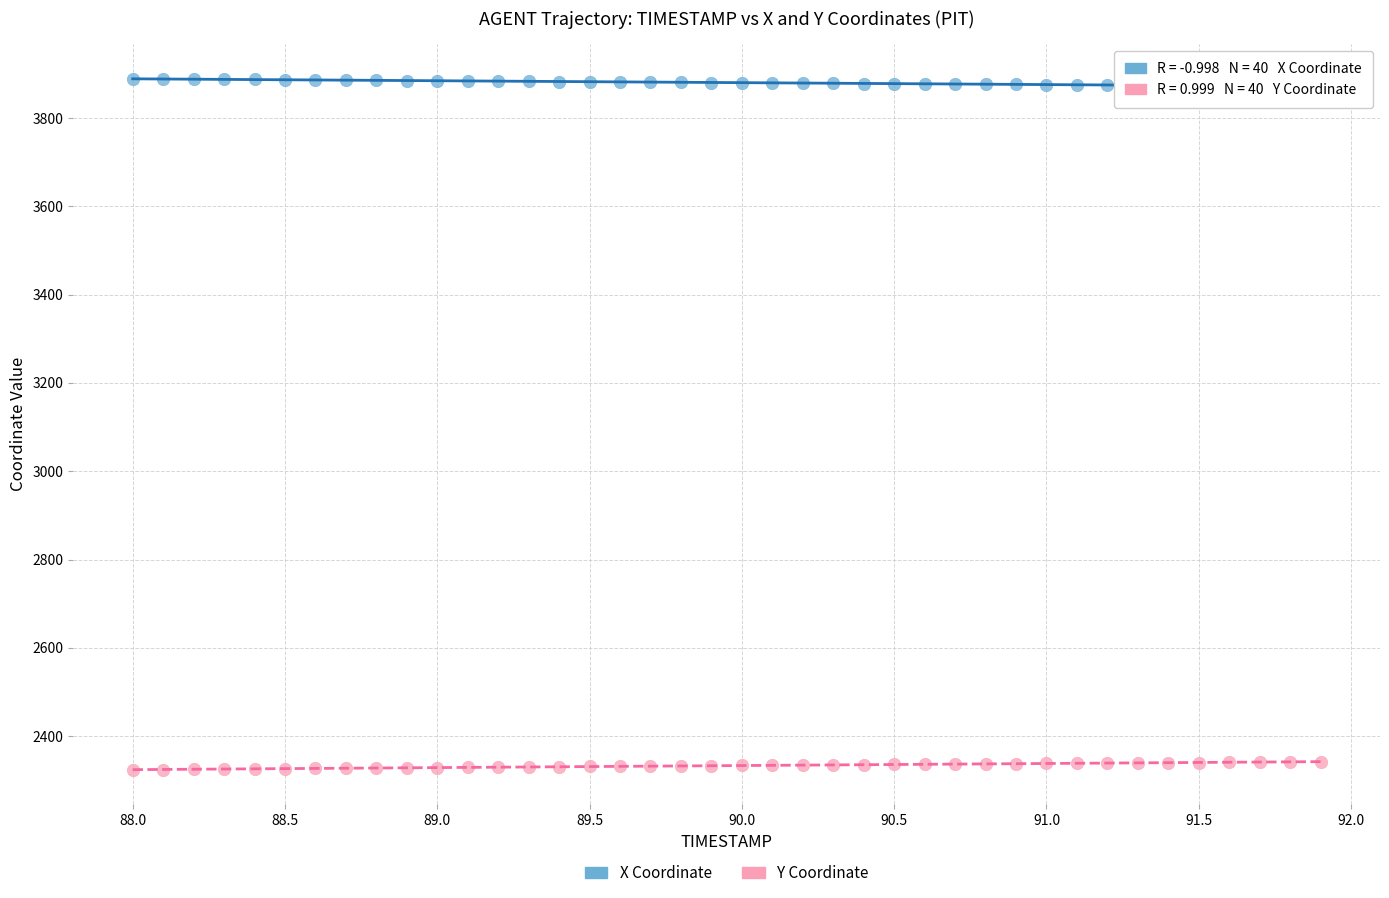

Which series contains the lowest Y value?

Y Coordinate